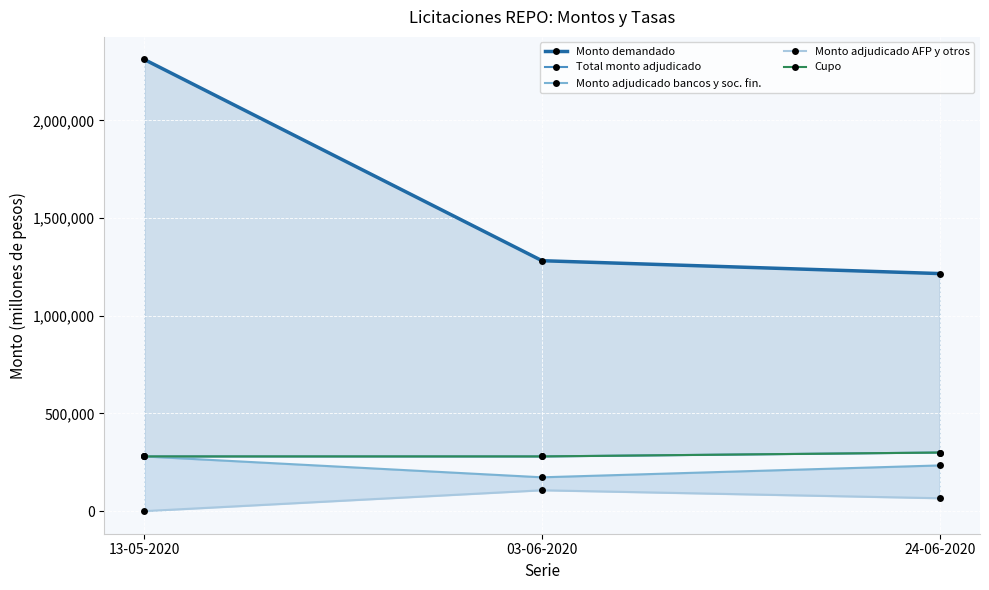

Where is Monto adjudicado bancos y soc. fin. nearest to the value 226600?

24-06-2020